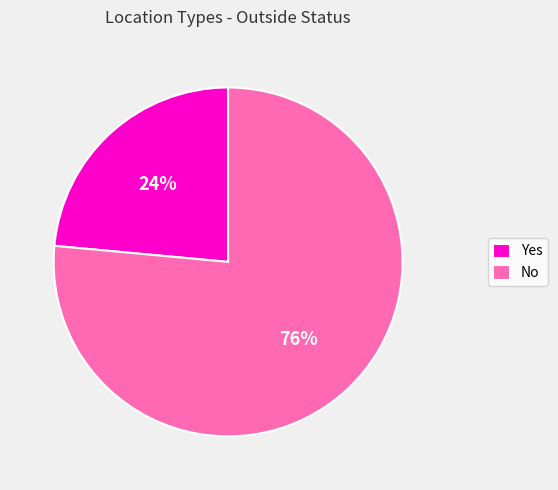

Between Yes and No, which is larger?

No